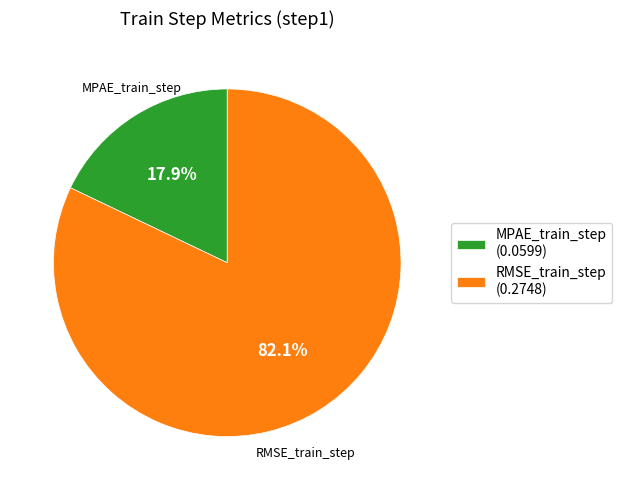

The RMSE_train_step slice represents 82% of the pie. True or false?

True